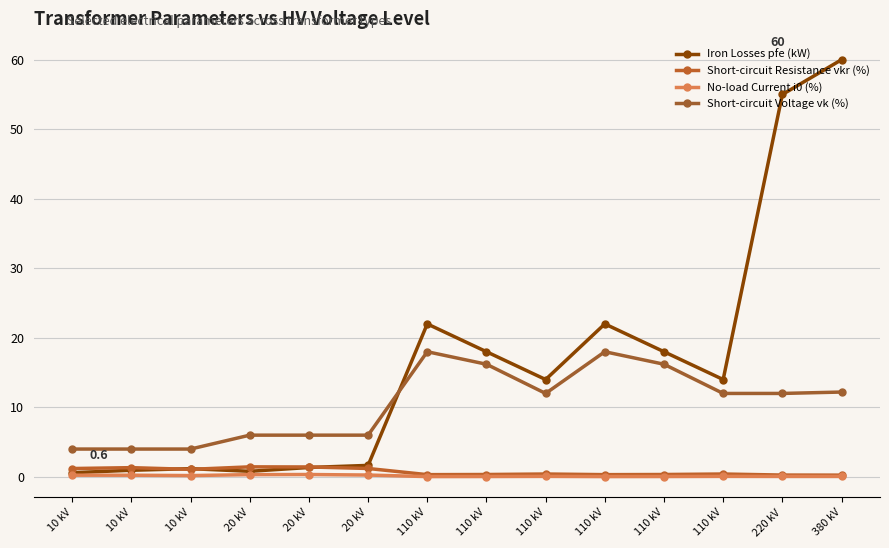

Count the number of categories in the chart.

14